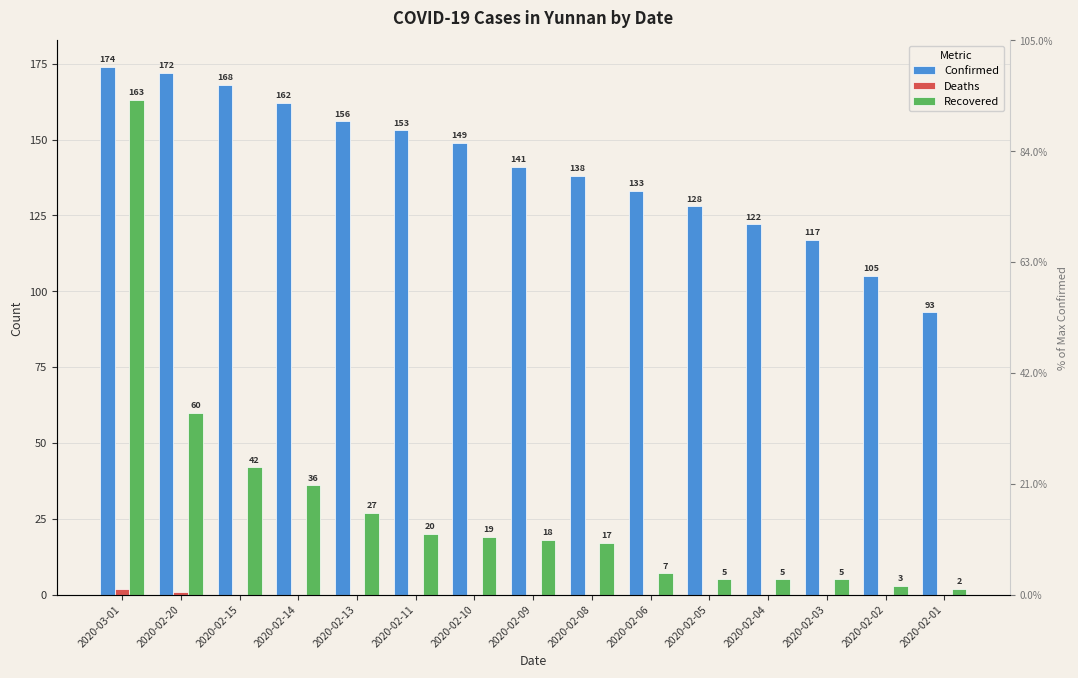

The Confirmed series shows 138 at 2020-02-08. True or false?

True